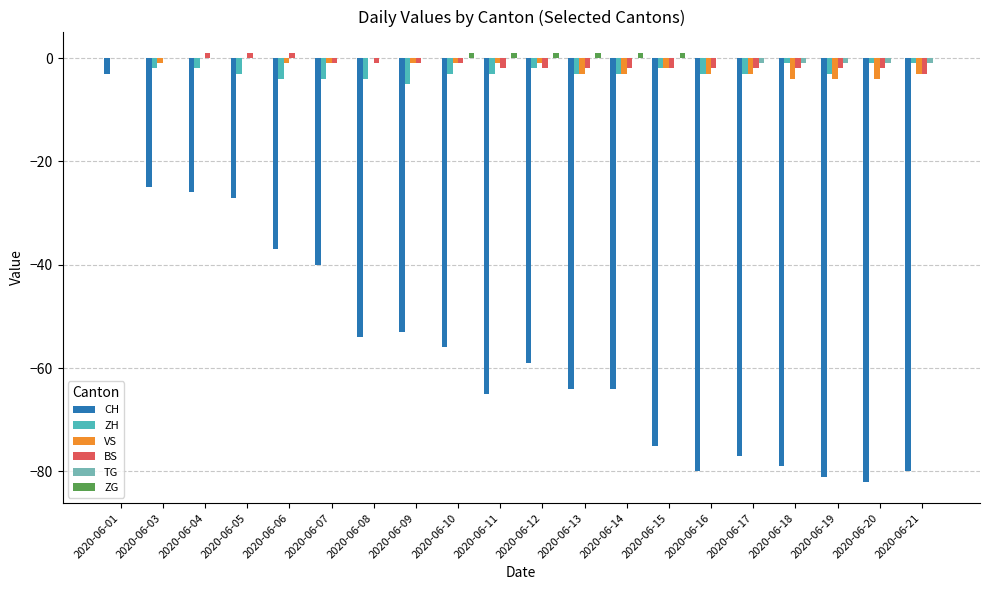

Reading left to right, what are all the values shown in this chart?

CH: -3	-25	-26	-27	-37	-40	-54	-53	-56	-65	-59	-64	-64	-75	-80	-77	-79	-81	-82	-80
ZH: 0	-2	-2	-3	-4	-4	-4	-5	-3	-3	-2	-3	-3	-2	-3	-3	-1	-3	-1	-1
VS: 0	-1	0	0	-1	-1	0	-1	-1	-1	-1	-3	-3	-2	-3	-3	-4	-4	-4	-3
BS: 0	0	1	1	1	-1	-1	-1	-1	-2	-2	-2	-2	-2	-2	-2	-2	-2	-2	-3
TG: 0	0	0	0	0	0	0	0	0	0	0	0	0	0	0	-1	-1	-1	-1	-1
ZG: 0	0	0	0	0	0	0	0	1	1	1	1	1	1	0	0	0	0	0	0